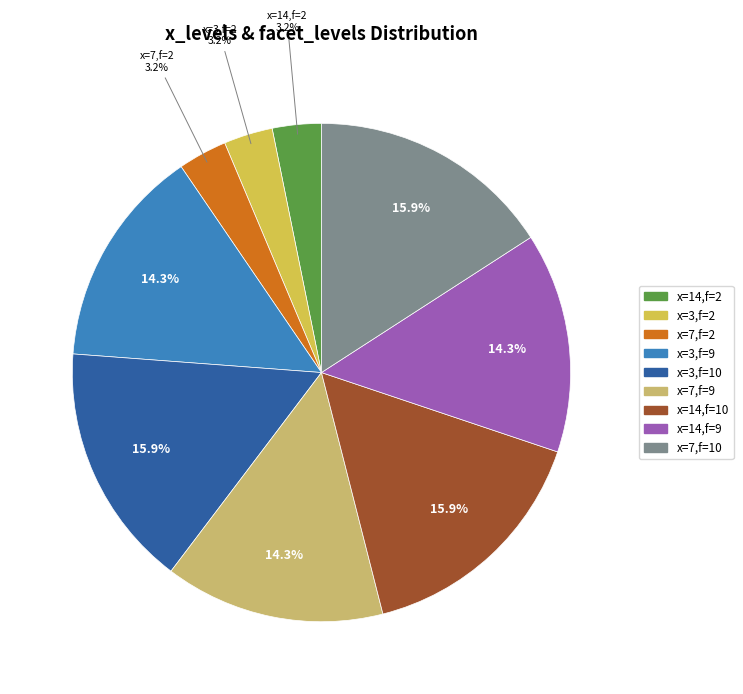

How many slices are in this pie chart?

9